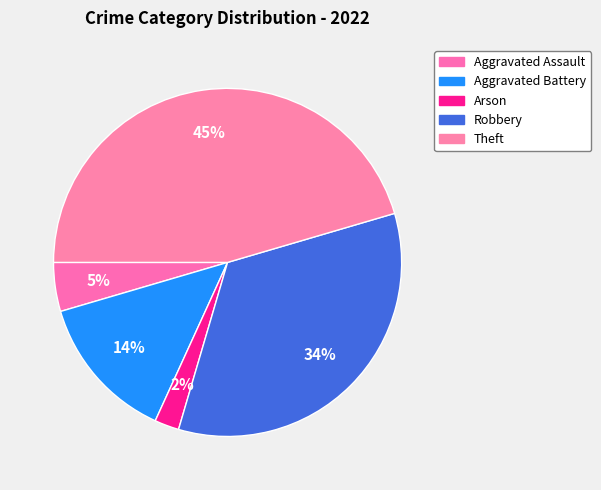

To the nearest percent, what is the difference between the Arson and Robbery slice percentages?

32%